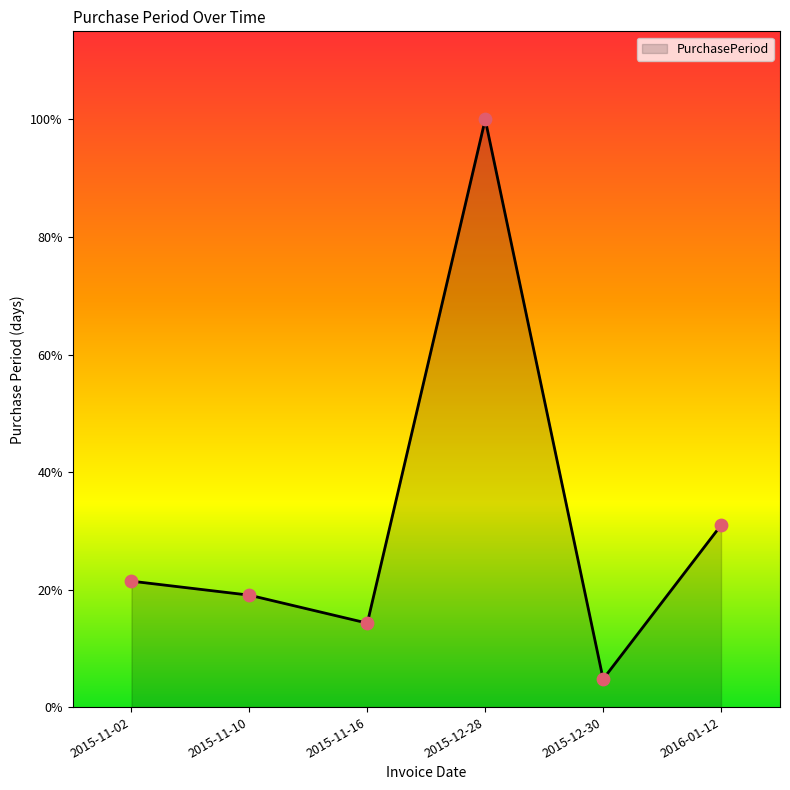

Between 2015-11-02 and 2016-01-12, which is larger?

2016-01-12